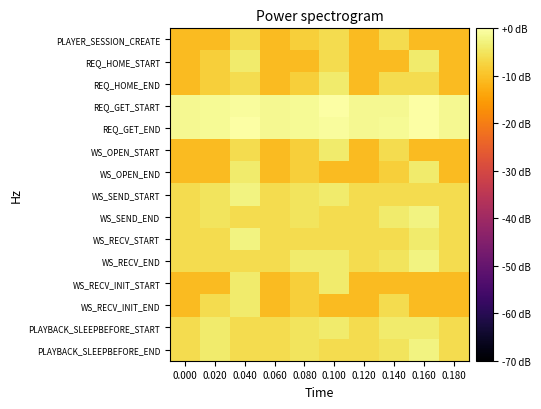

What is the difference between the highest and lowest values at 0.160?

10.8